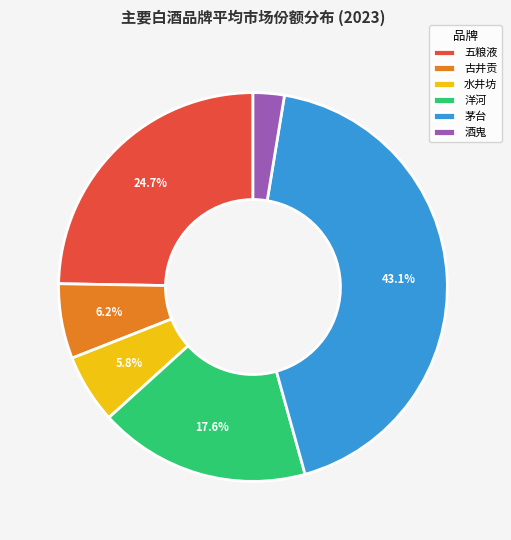

Does 水井坊 account for over 50% of the chart?

No